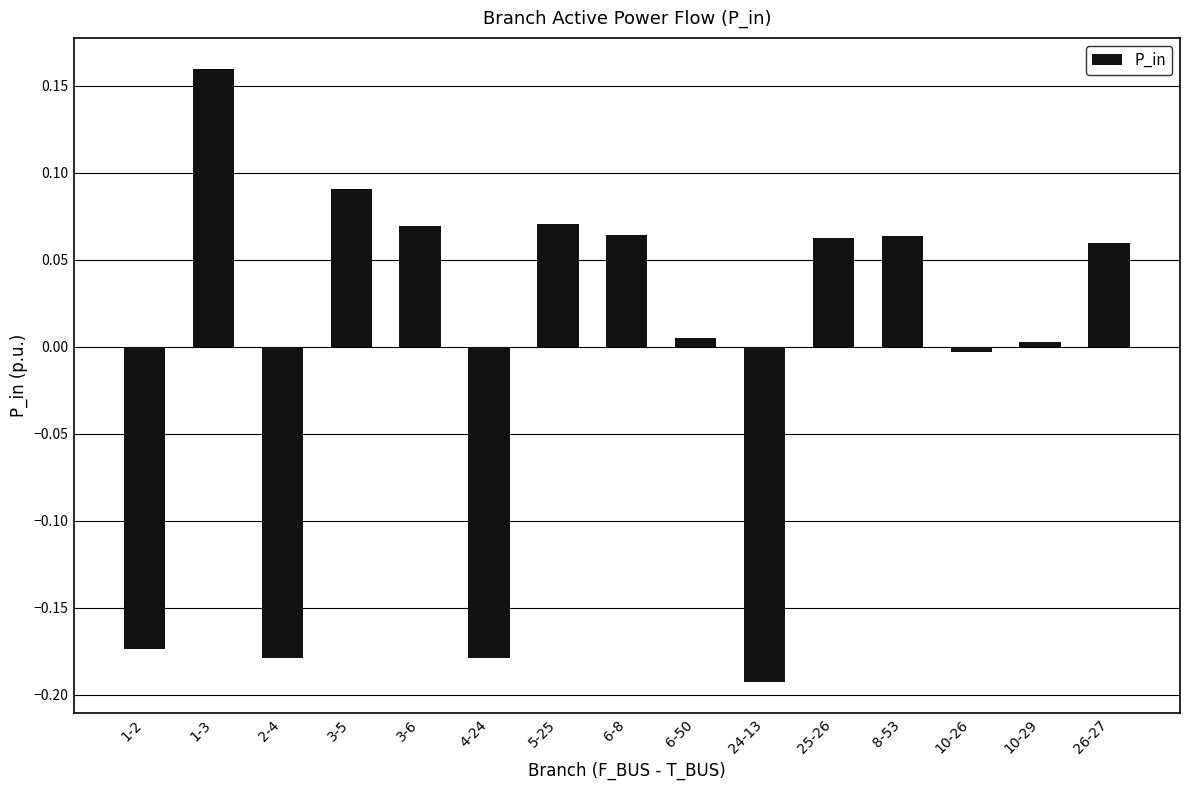

How many values are below zero?

5